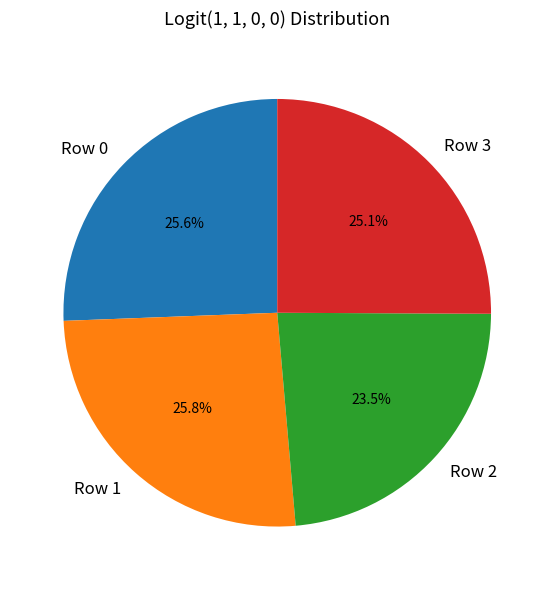

To the nearest percent, what is the combined percentage of Row 0 and Row 1?

51%